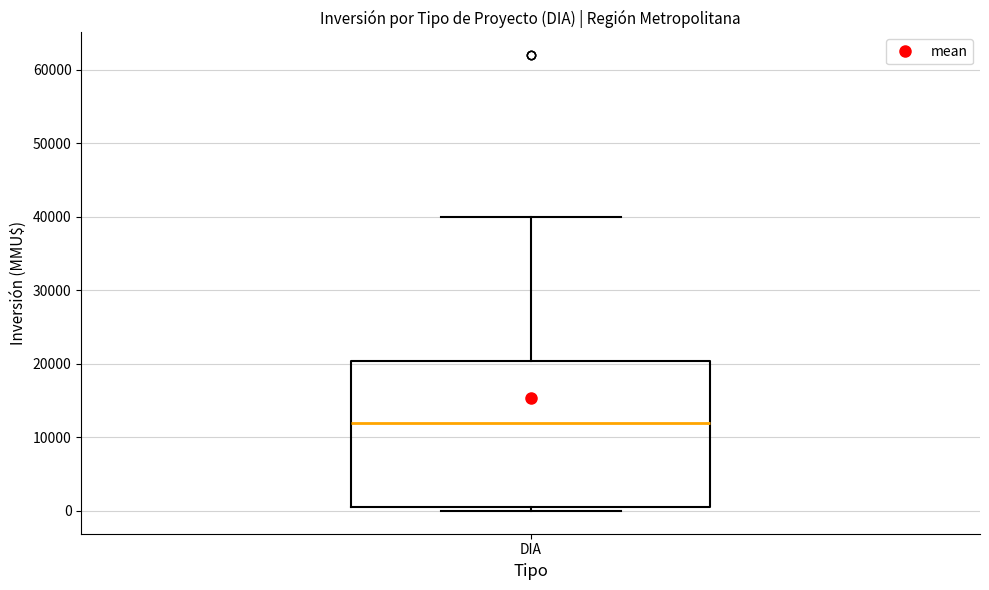

Where is the upper edge of the box for DIA on the y-axis? The values are not printed on the chart, so give them approximately, as read against the axis.

20000